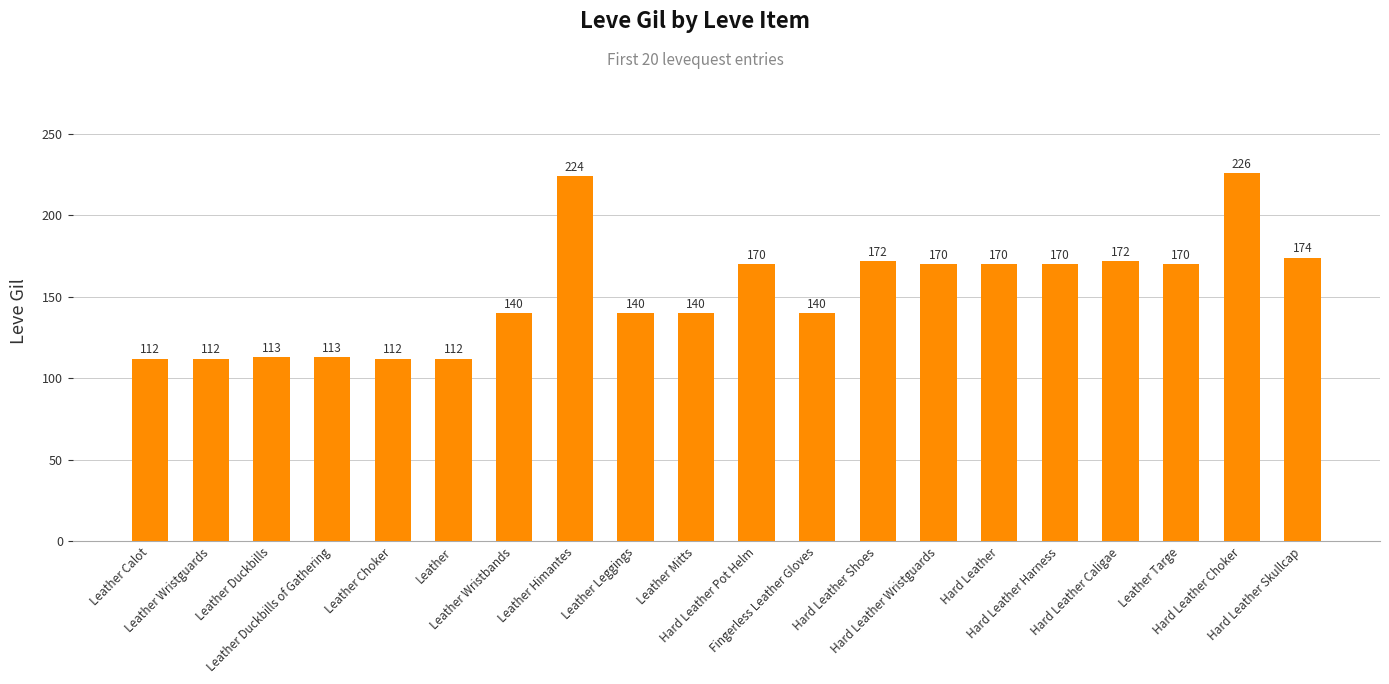

Which category has the highest value across all series?

Hard Leather Choker